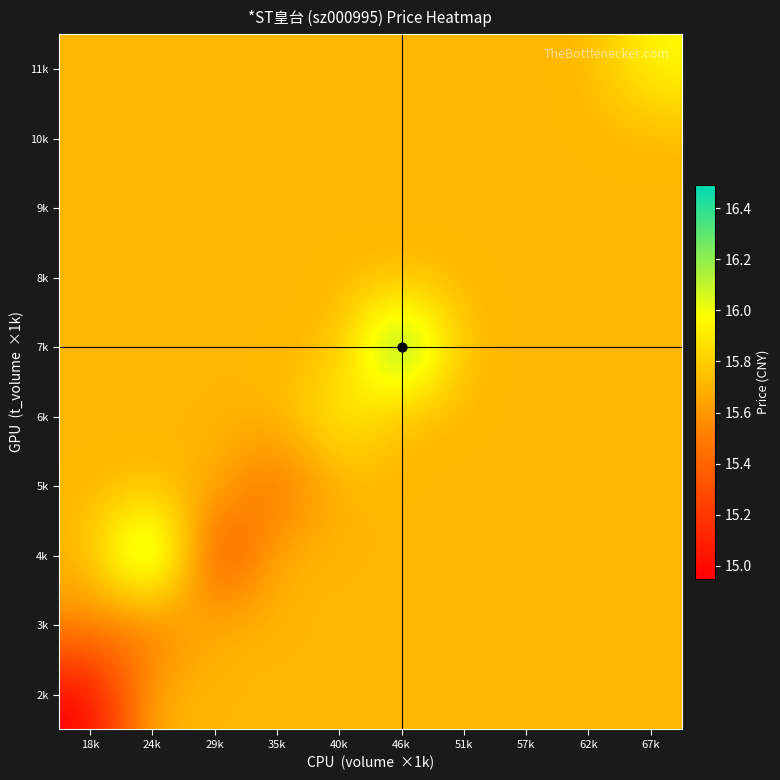

At which category is the sum across all series the highest?

46k